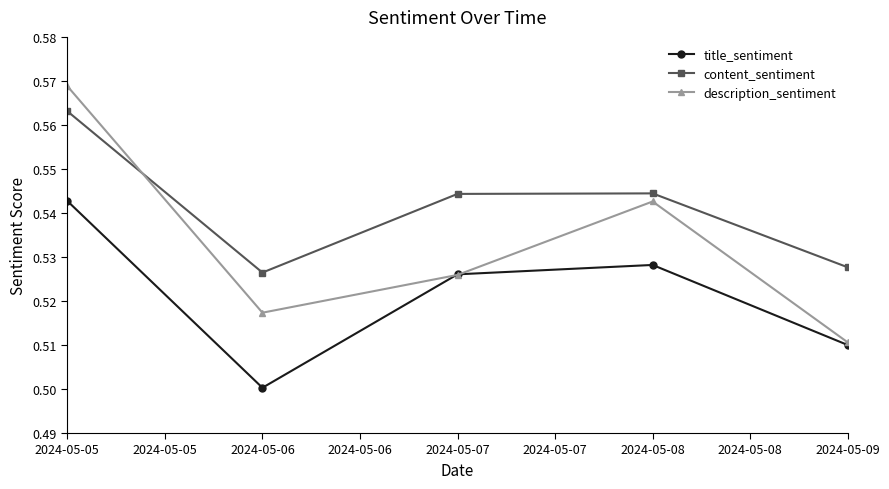

List the labels in order of title_sentiment value, largest first.

2024-05-05, 2024-05-08, 2024-05-07, 2024-05-09, 2024-05-06